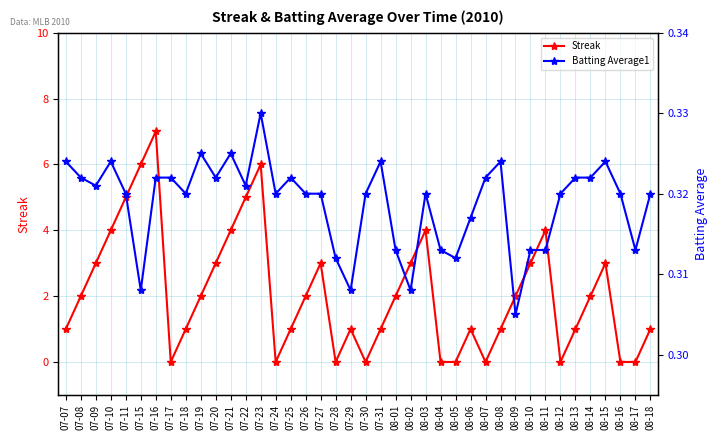

What is the total value across all series at 07-24?

0.3